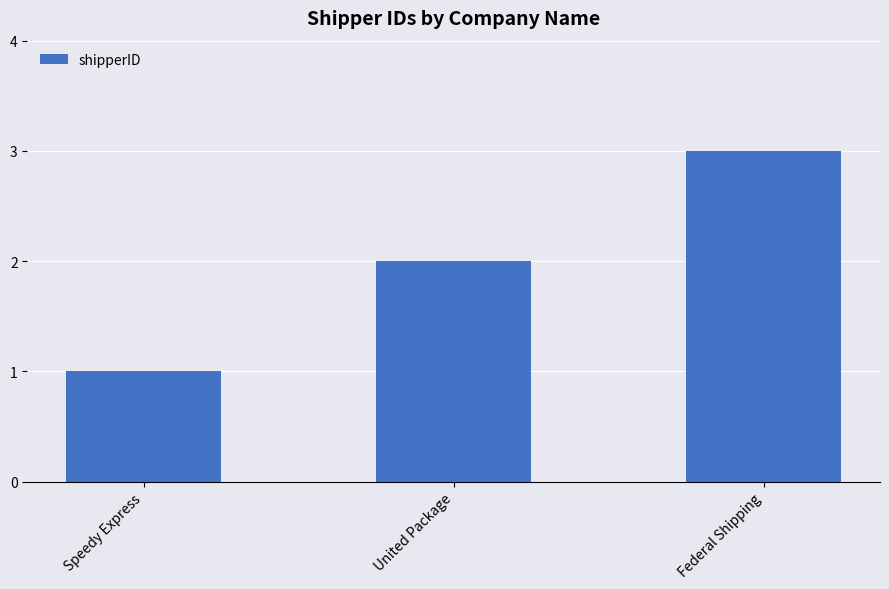

Reading left to right, list all the values displayed in this chart.

1	2	3